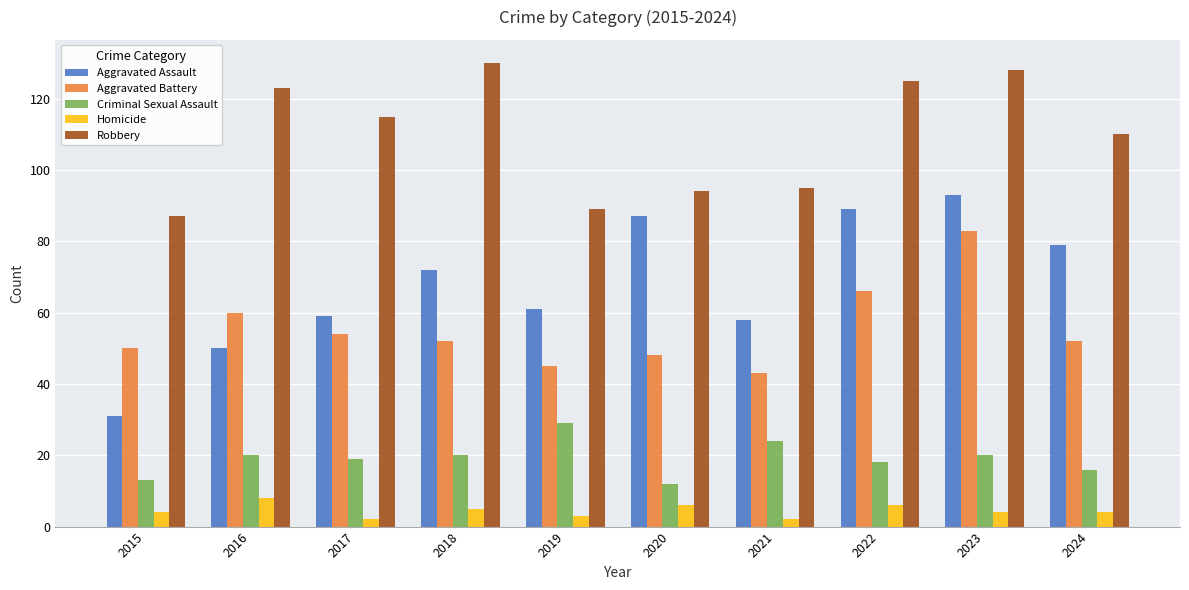

Reading left to right, extract all data points from this chart.

Aggravated Assault: 2015=31	2016=50	2017=59	2018=72	2019=61	2020=87	2021=58	2022=89	2023=93	2024=79
Aggravated Battery: 2015=50	2016=60	2017=54	2018=52	2019=45	2020=48	2021=43	2022=66	2023=83	2024=52
Criminal Sexual Assault: 2015=13	2016=20	2017=19	2018=20	2019=29	2020=12	2021=24	2022=18	2023=20	2024=16
Homicide: 2015=4	2016=8	2017=2	2018=5	2019=3	2020=6	2021=2	2022=6	2023=4	2024=4
Robbery: 2015=87	2016=123	2017=115	2018=130	2019=89	2020=94	2021=95	2022=125	2023=128	2024=110